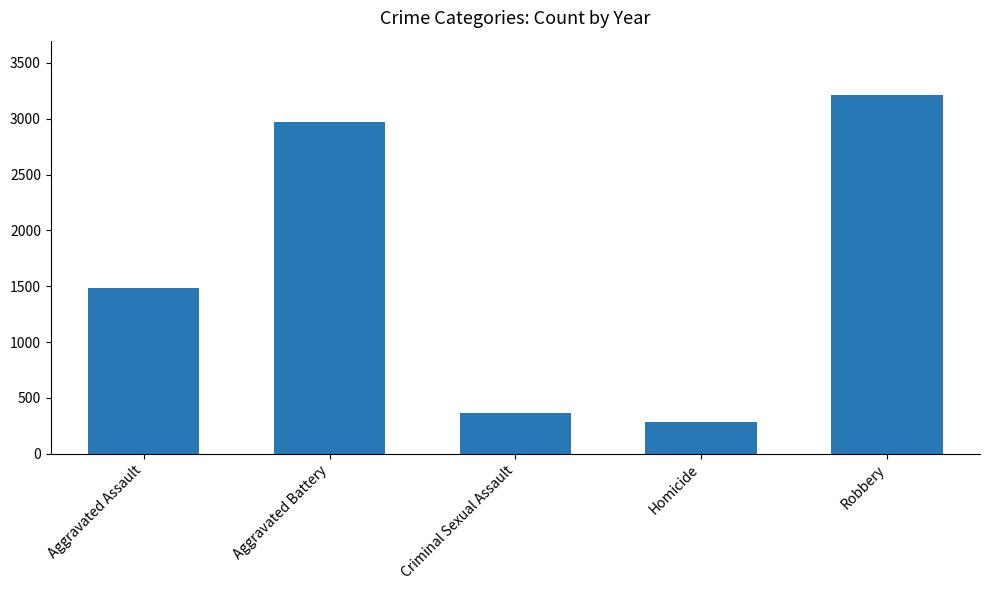

Read the value at Aggravated Battery, to the nearest 100.

3000